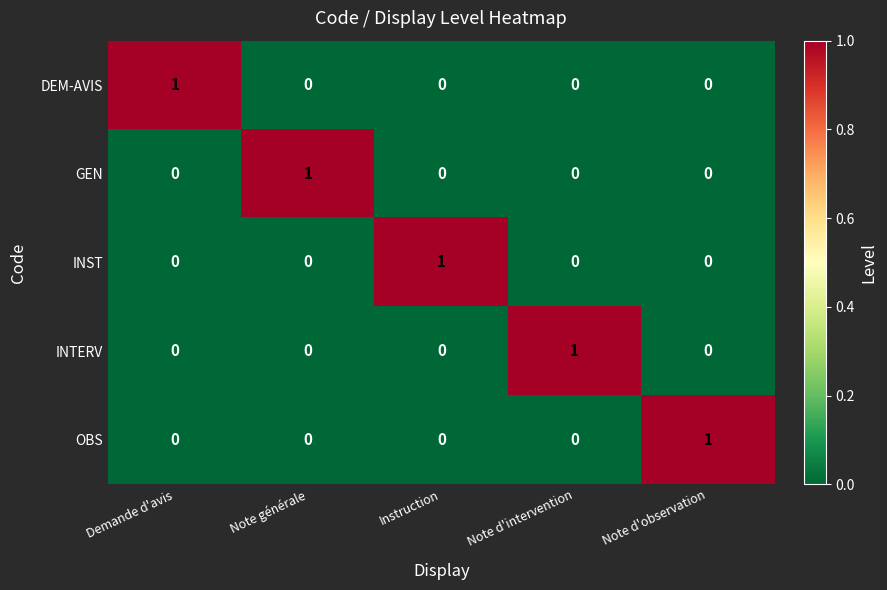

Reading left to right, what are all the values shown in this chart?

DEM-AVIS: Demande d'avis=1	Note générale=0	Instruction=0	Note d'intervention=0	Note d'observation=0
GEN: Demande d'avis=0	Note générale=1	Instruction=0	Note d'intervention=0	Note d'observation=0
INST: Demande d'avis=0	Note générale=0	Instruction=1	Note d'intervention=0	Note d'observation=0
INTERV: Demande d'avis=0	Note générale=0	Instruction=0	Note d'intervention=1	Note d'observation=0
OBS: Demande d'avis=0	Note générale=0	Instruction=0	Note d'intervention=0	Note d'observation=1